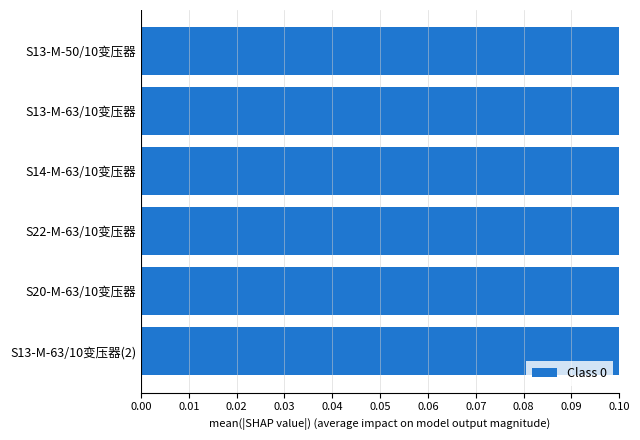

How many categories are shown in the chart?

6